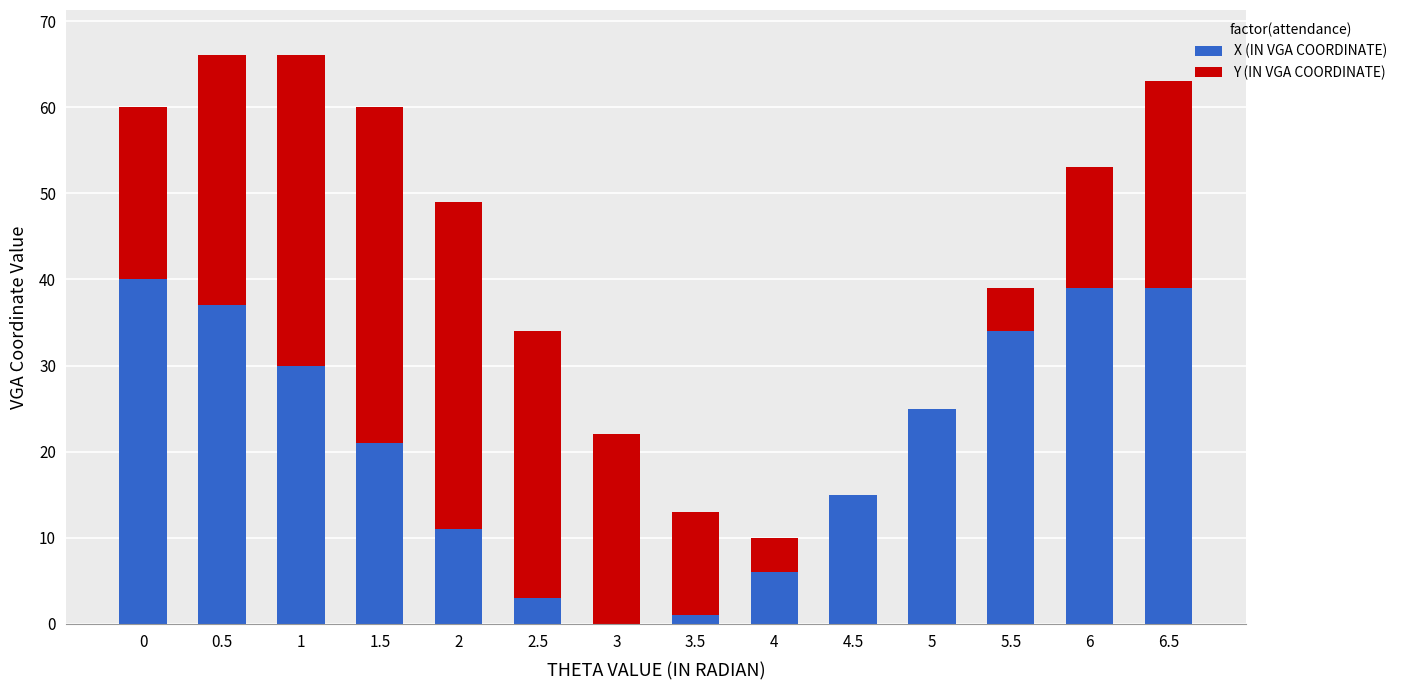

Reading left to right, list the values for the X (IN VGA COORDINATE) series.

0=40	0.5=37	1=30	1.5=21	2=11	2.5=3	3=0	3.5=1	4=6	4.5=15	5=25	5.5=34	6=39	6.5=39